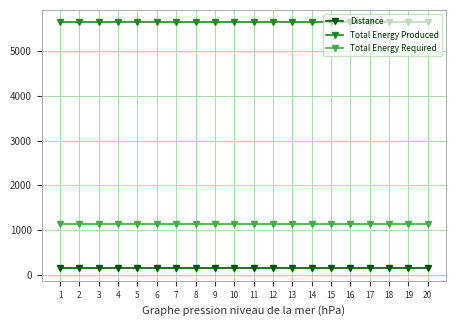

Reading left to right, extract all data points from this chart.

Distance: 1=139	2=139	3=139	4=139	5=139	6=139	7=139	8=139	9=139	10=139	11=139	12=139	13=139	14=139	15=139	16=139	17=139	18=139	19=139	20=139
Total Energy Produced: 1=5650	2=5650	3=5650	4=5650	5=5650	6=5650	7=5650	8=5650	9=5650	10=5650	11=5650	12=5650	13=5650	14=5650	15=5650	16=5650	17=5650	18=5650	19=5650	20=5650
Total Energy Required: 1=1130	2=1130	3=1130	4=1130	5=1130	6=1130	7=1130	8=1130	9=1130	10=1130	11=1130	12=1130	13=1130	14=1130	15=1130	16=1130	17=1130	18=1130	19=1130	20=1130